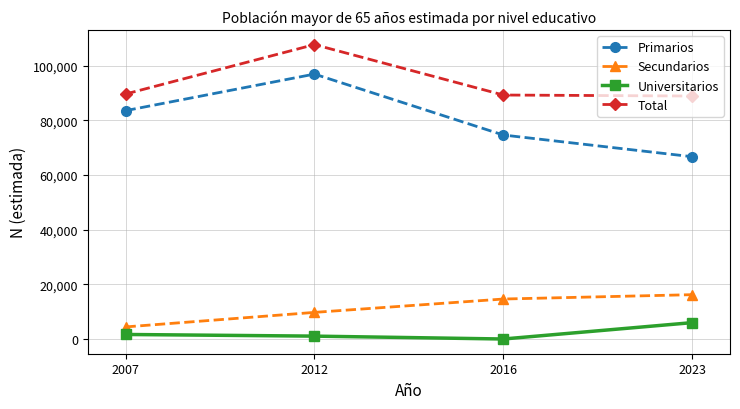

How many lines are shown in the chart?

4